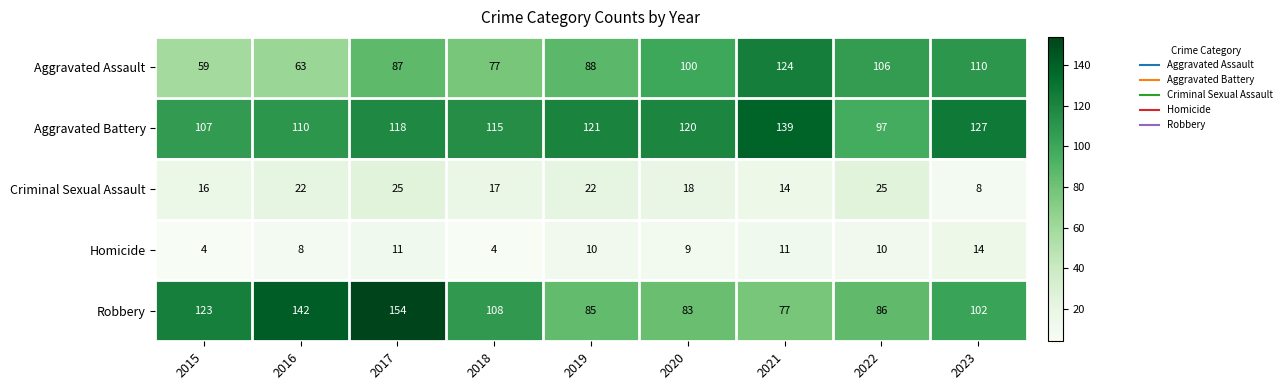

How many series are shown in this chart?

5